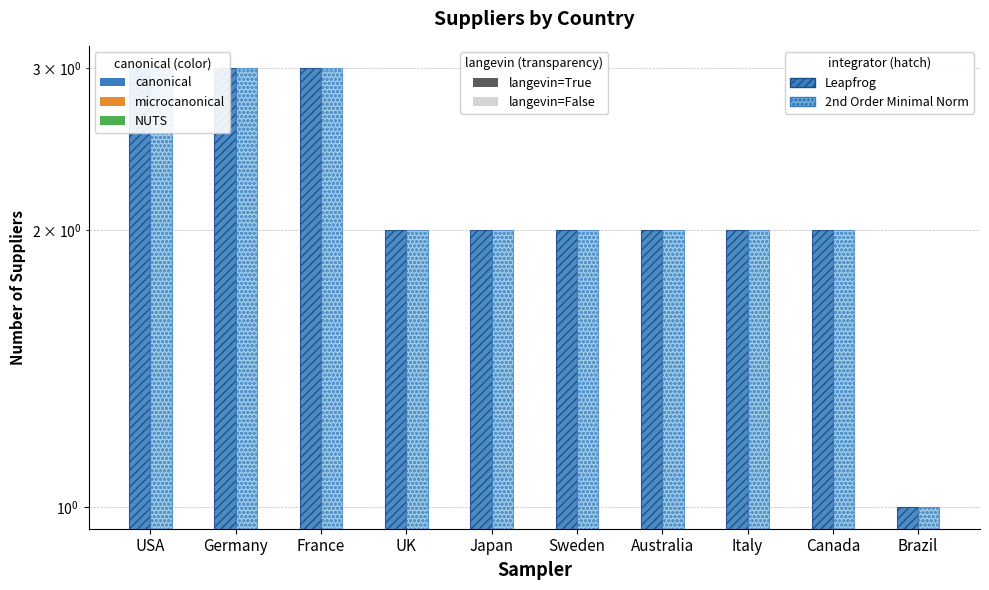

True or false: Leapfrog has a value of 5 at Germany.

False